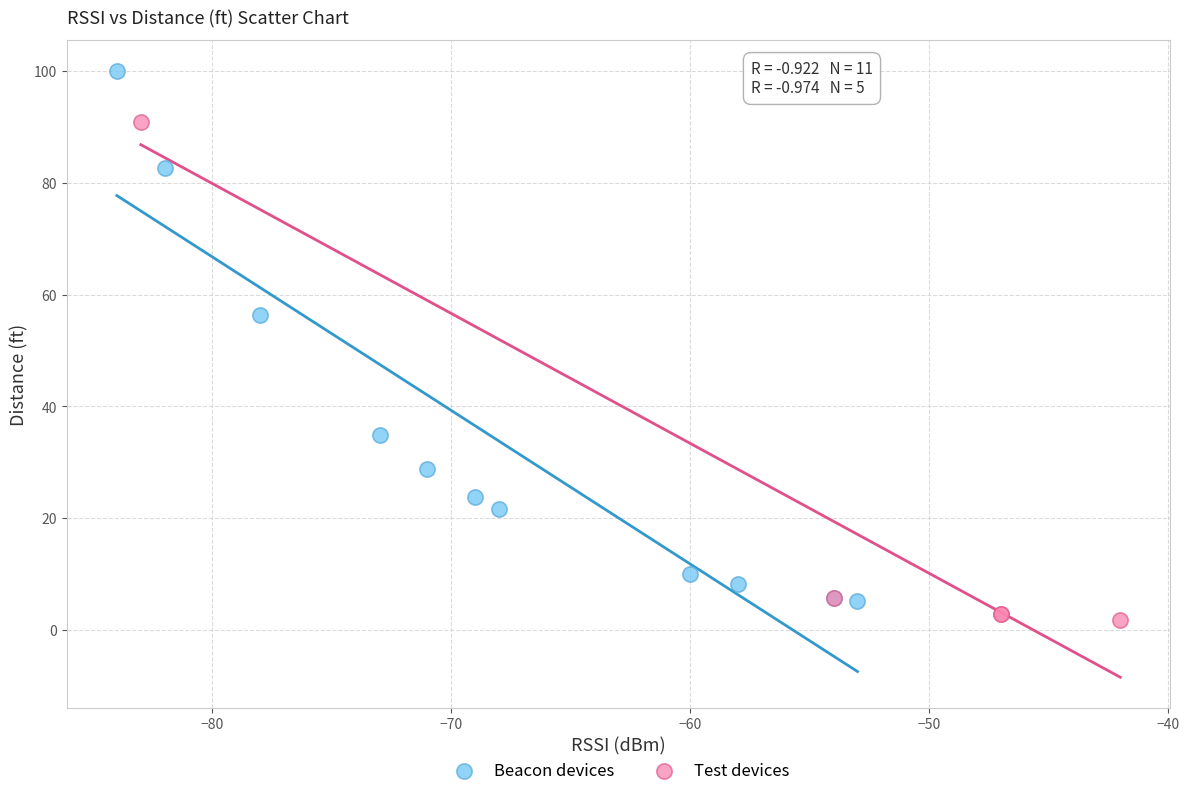

Which series reaches the maximum Y coordinate?

Beacon devices